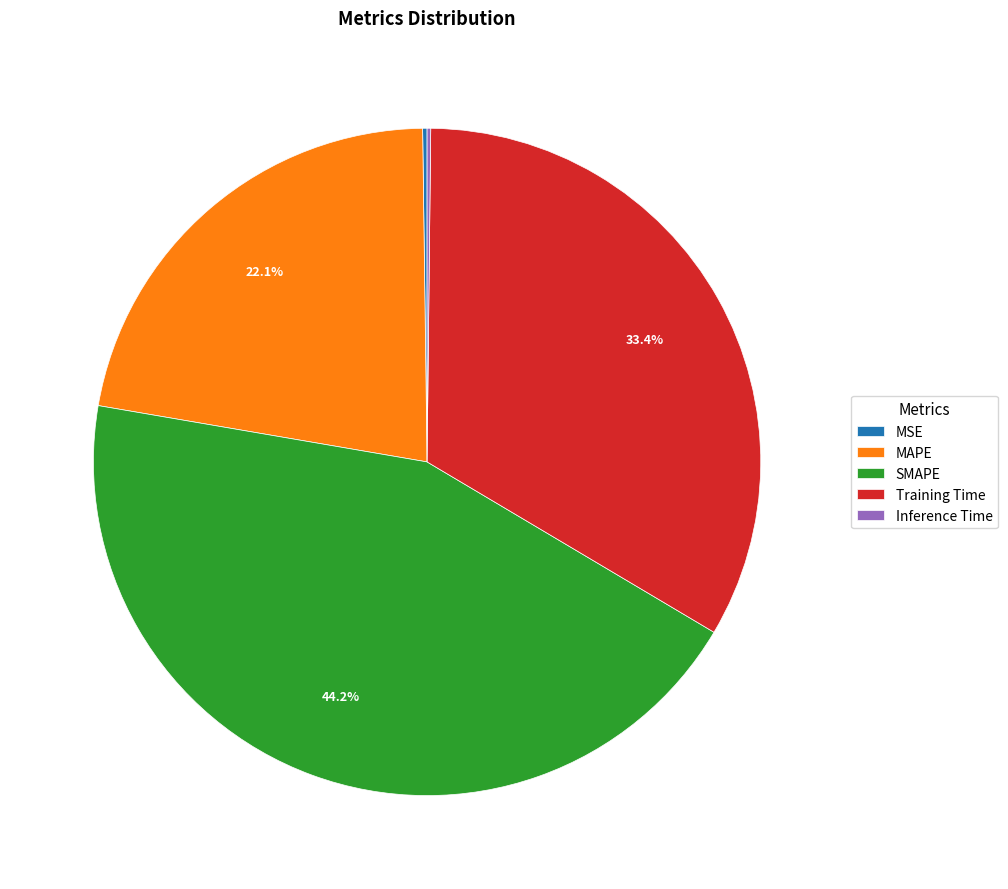

What is the largest slice in the pie chart?

SMAPE